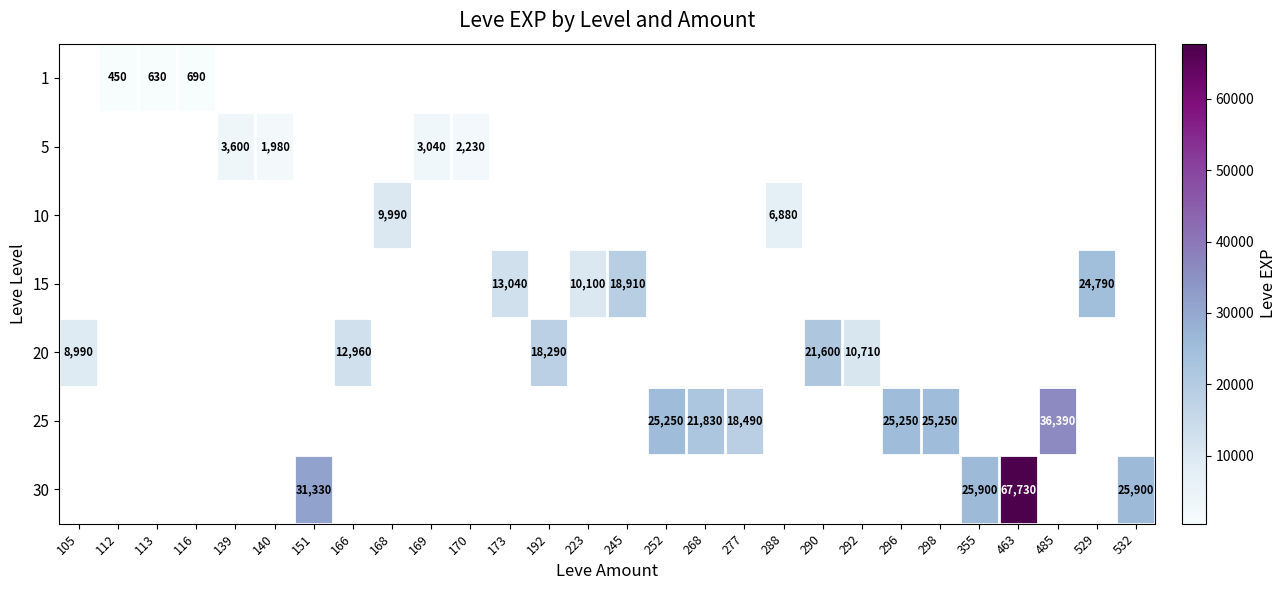

True or false: 25 has a value of 25250 at 252.

True